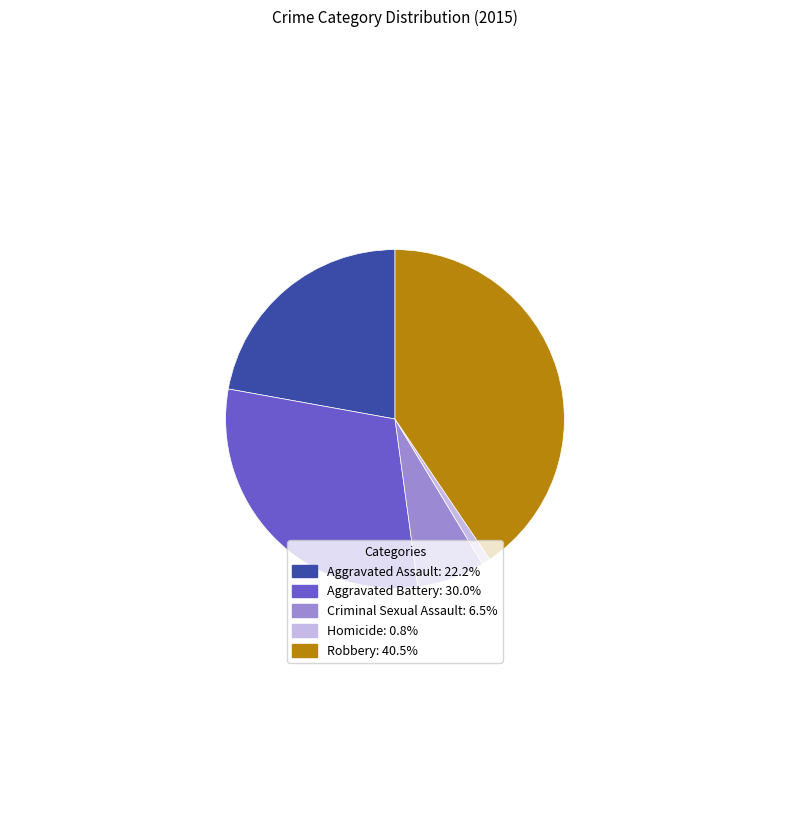

Which category has the smallest portion of the pie?

Homicide